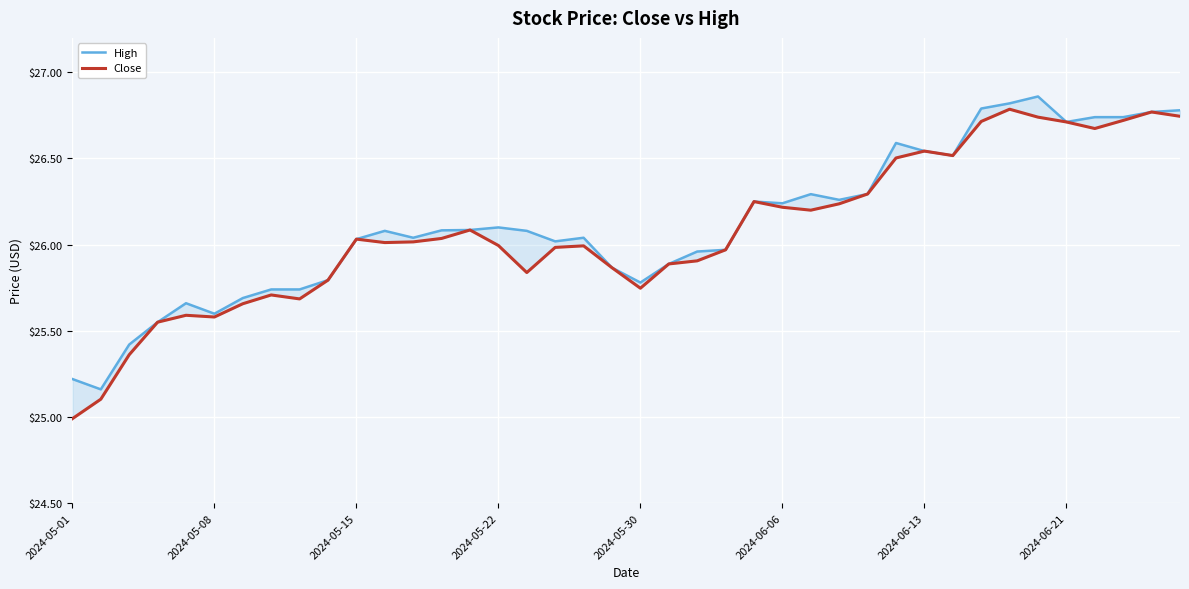

Which series has the largest total across all categories?

High